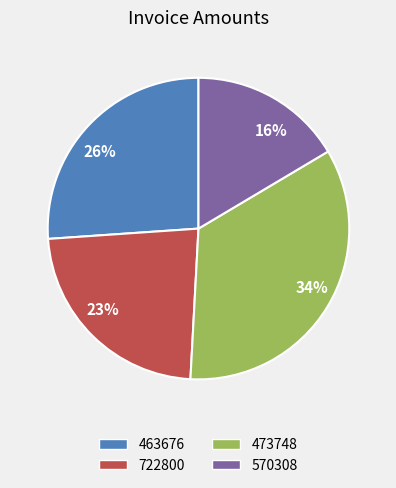

To the nearest percent, what is the difference between the largest and smallest slice percentages?

18%